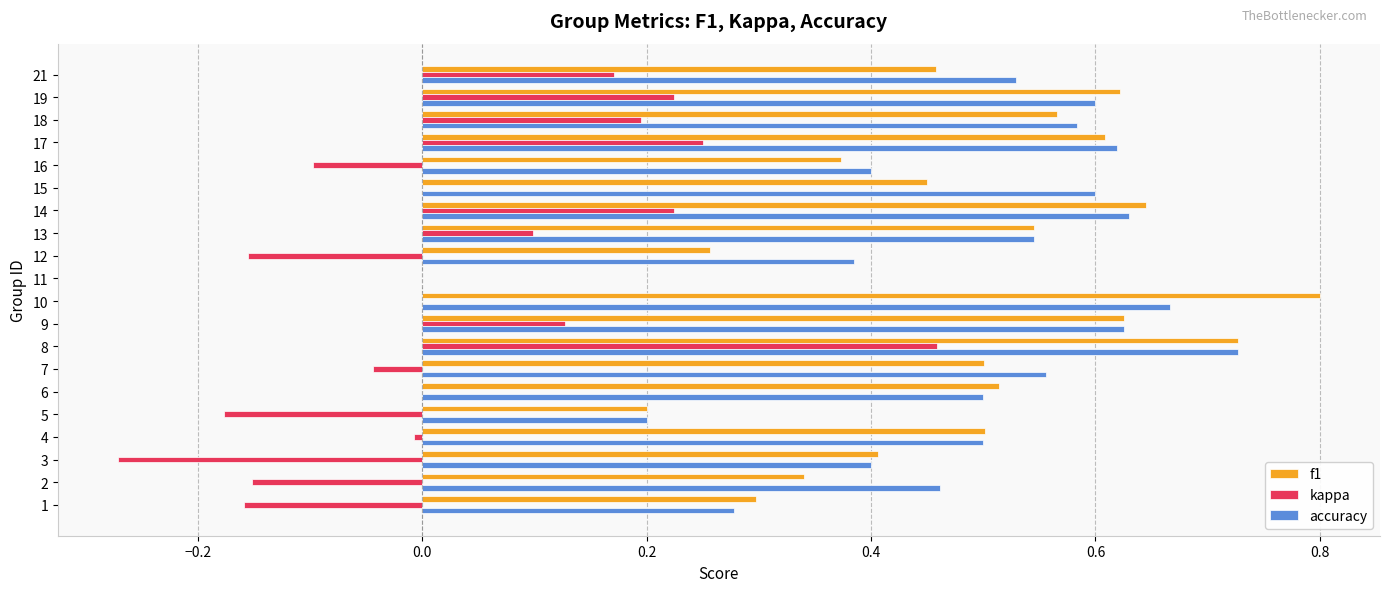

The f1 series shows 0.4 at 12. True or false?

False